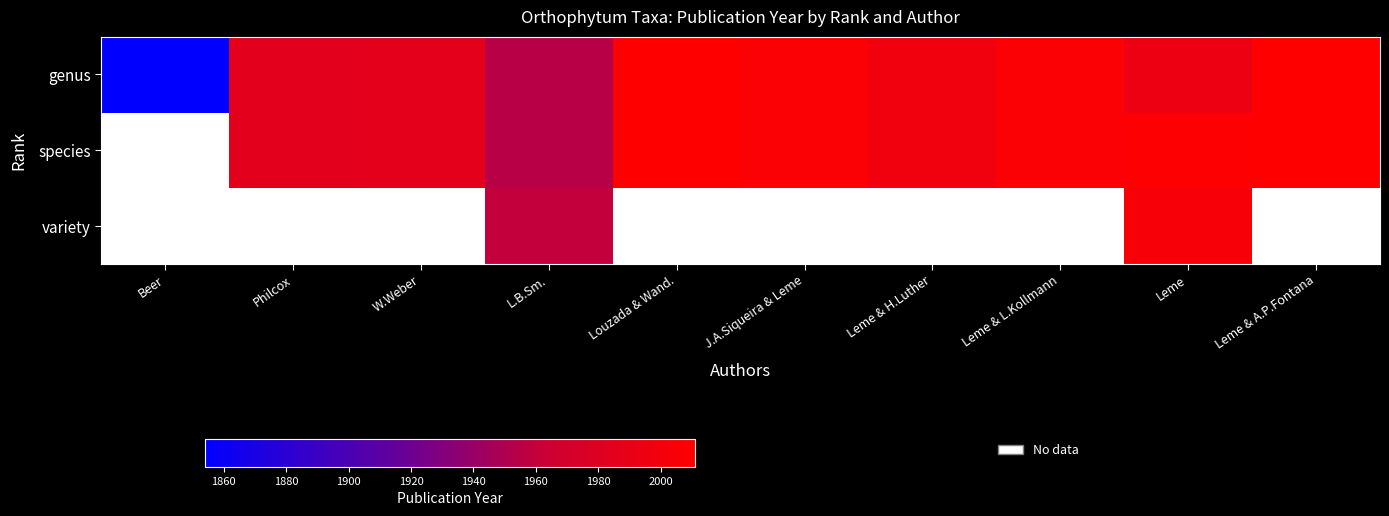

What is the maximum value shown in the chart?

2011.0